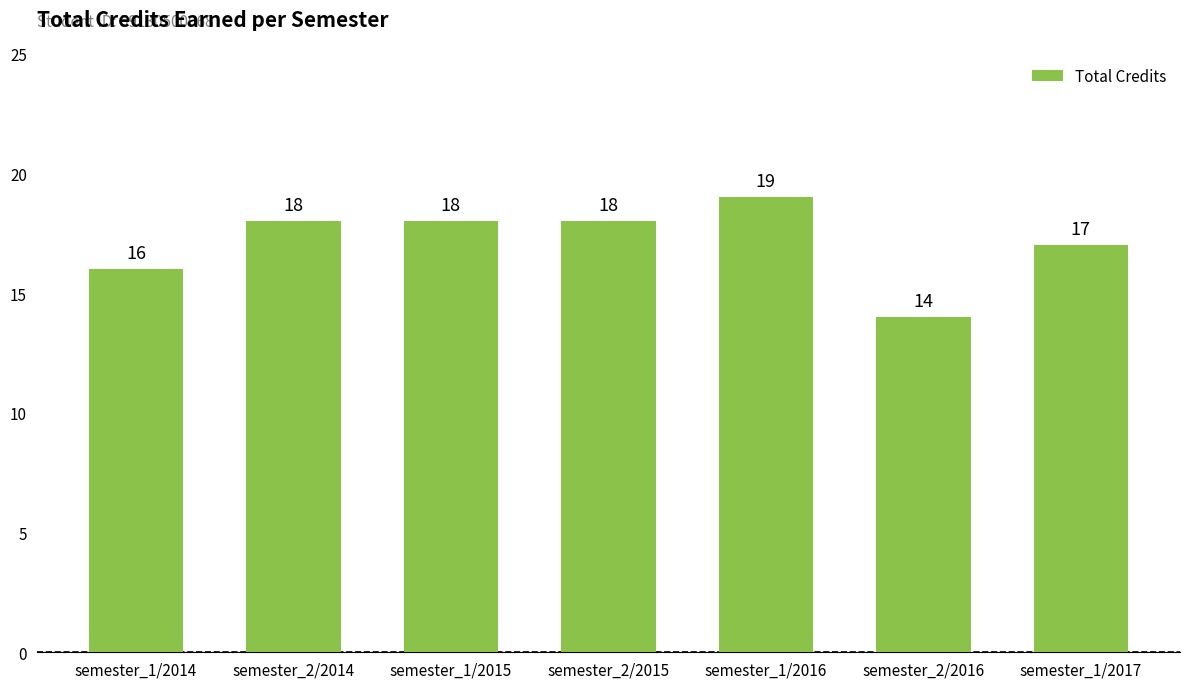

How many bars are there in total?

7